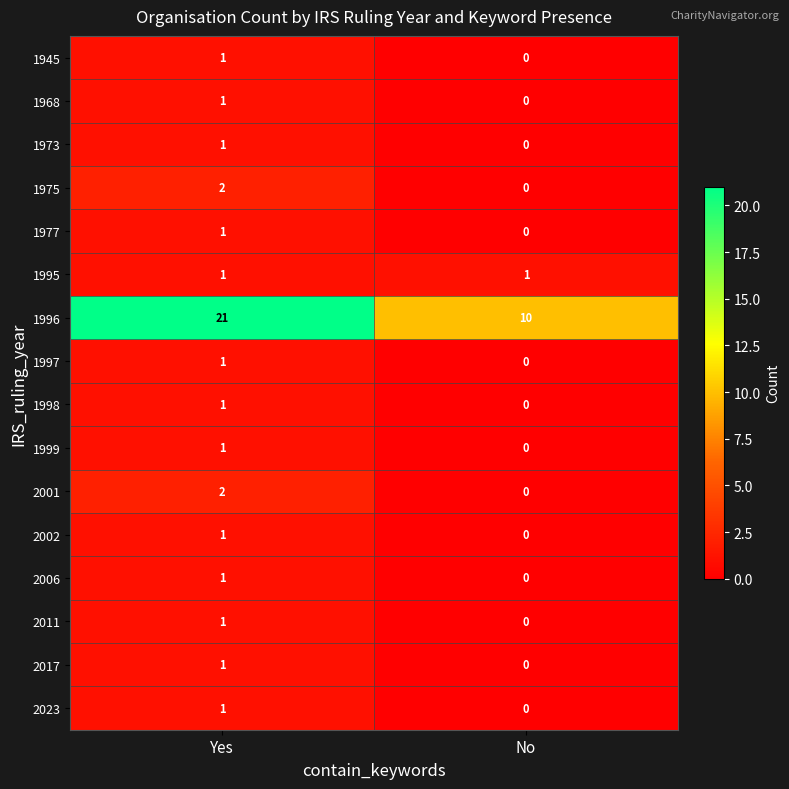

What is the total value across all series at Yes?

38